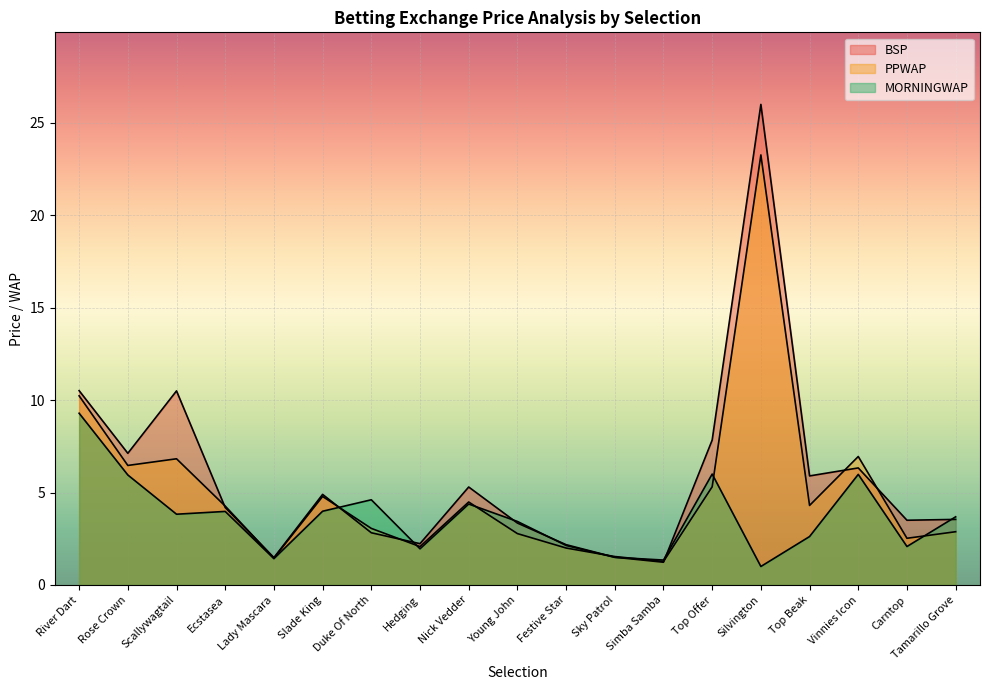

What is the sum of the PPWAP values at Festive Star and Nick Vedder?

6.5